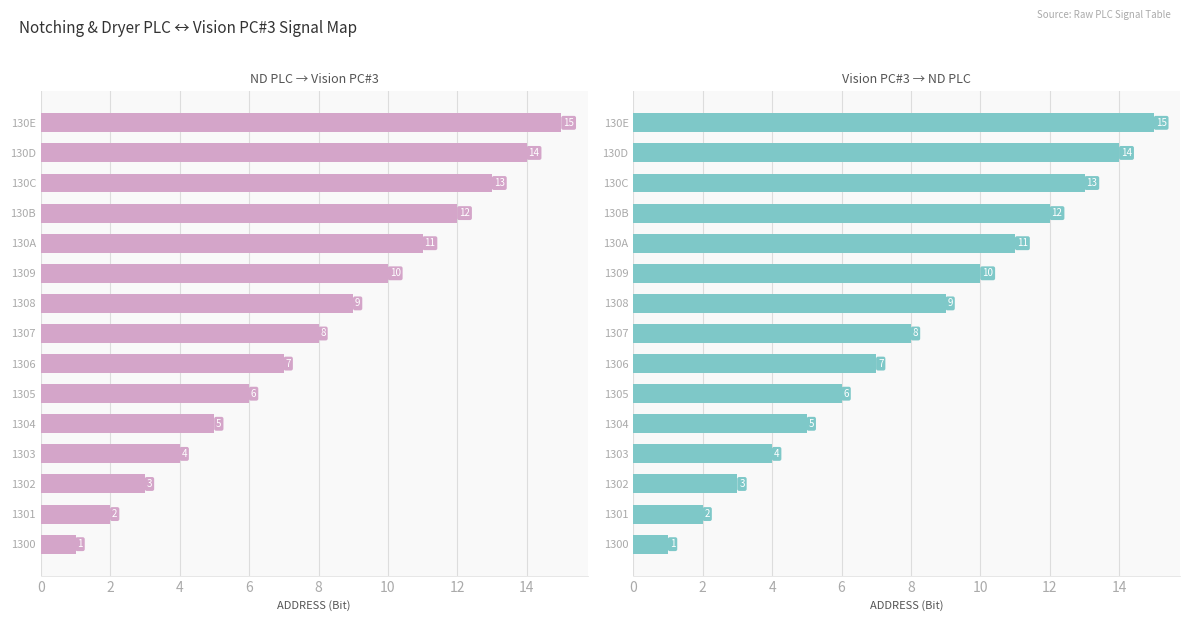

Which series has the largest range (max minus min)?

ND PLC → Vision PC#3 (col_1)